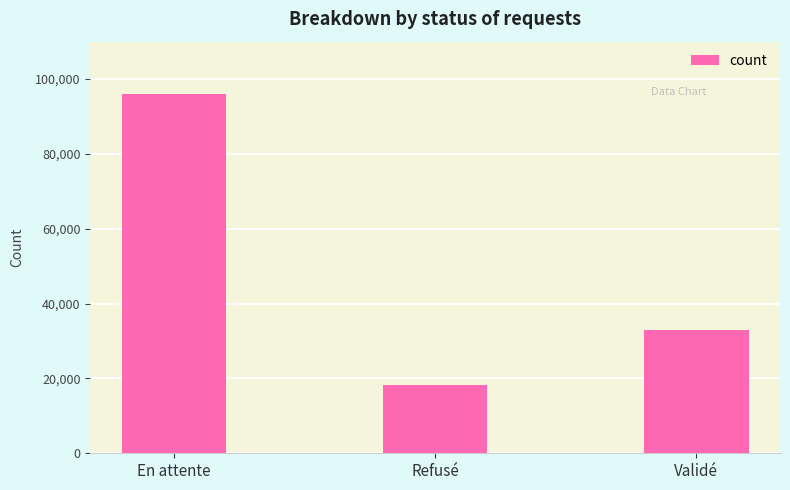

Between En attente and Validé, which is larger?

En attente